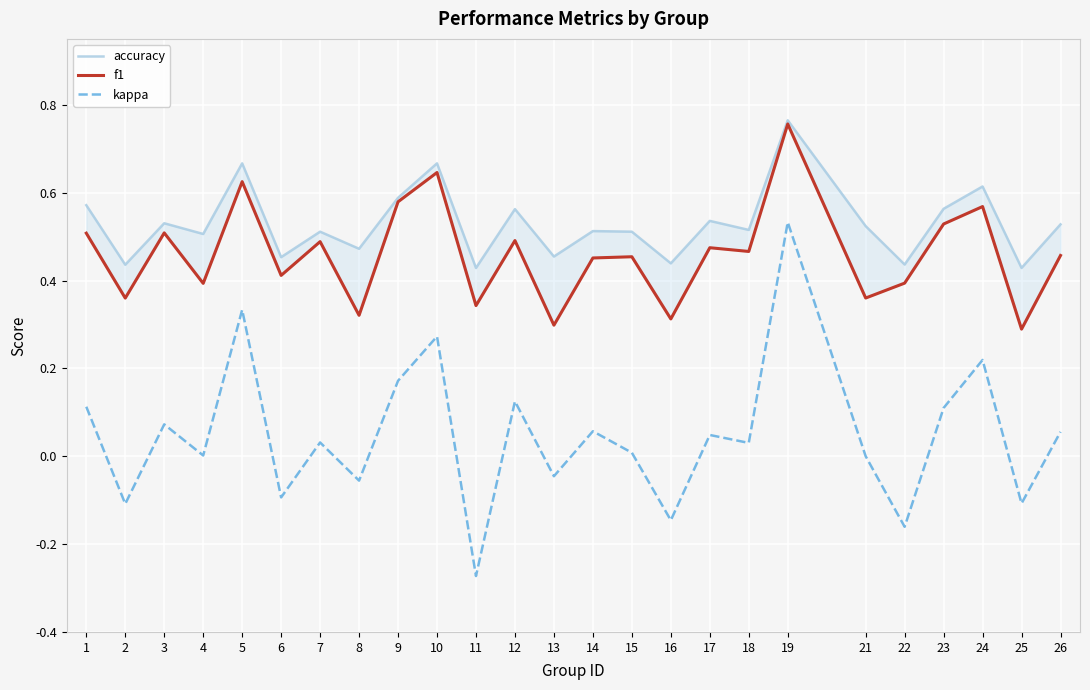

How many values in kappa are above zero?

16